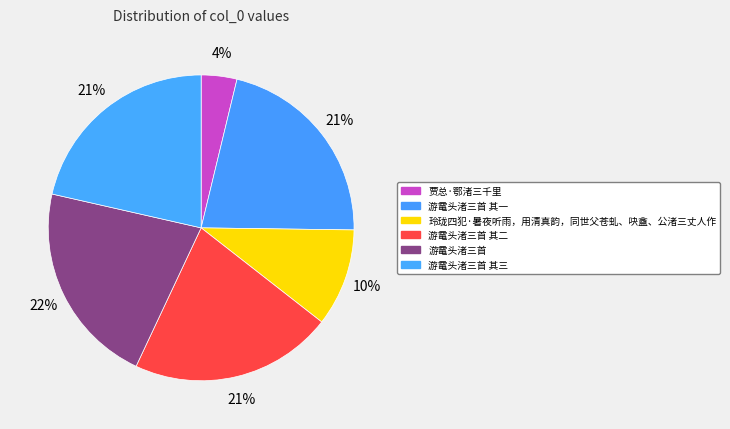

To the nearest percent, what is the difference between the largest and smallest slice percentages?

18%